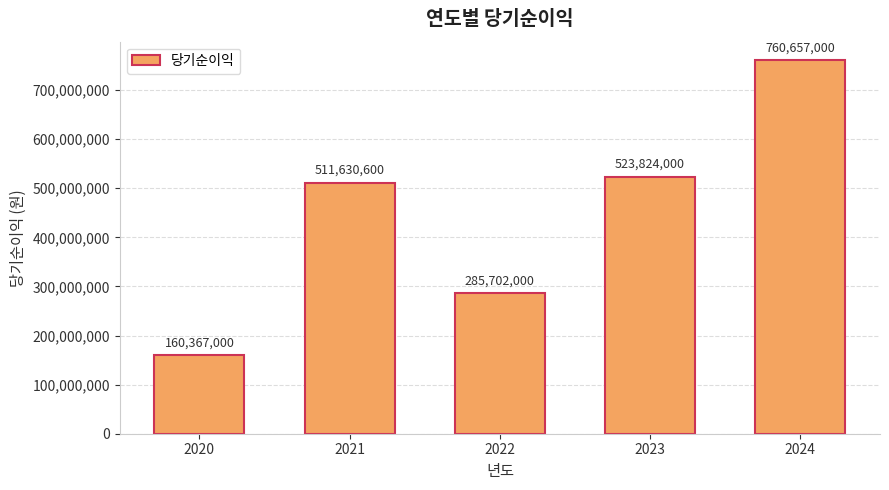

Rank the categories by value from highest to lowest.

2024, 2023, 2021, 2022, 2020